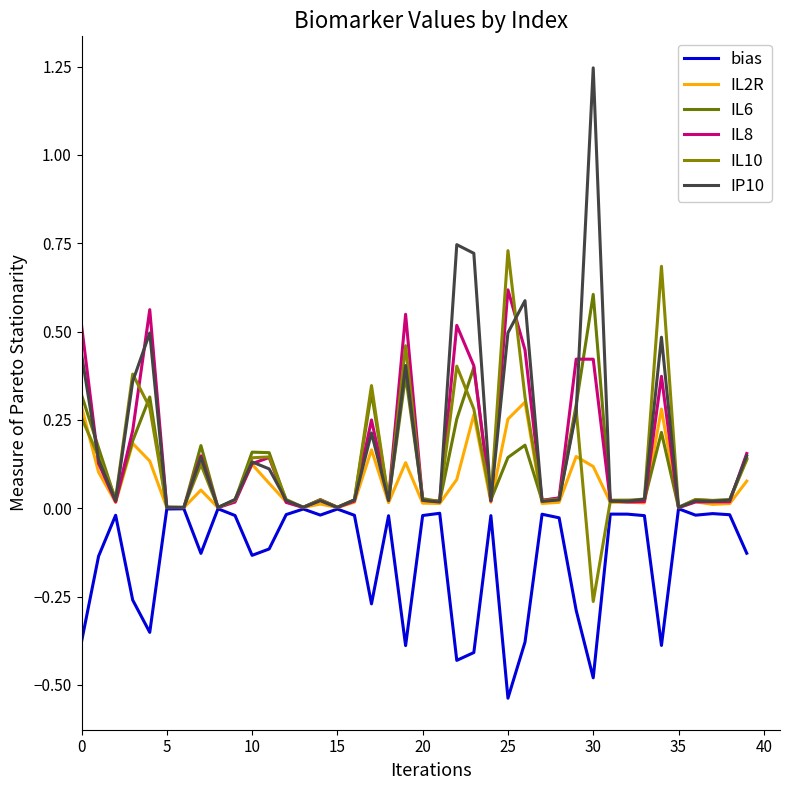

What are all the series names shown in the legend?

bias, IL2R, IL6, IL8, IL10, IP10